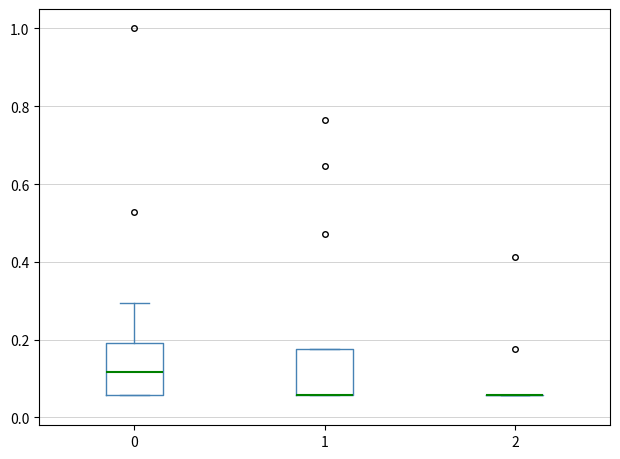

Reading left to right, read every box against the y-axis: the position of its median line, the range the box covers, and the ends of its whiskers. The values are not printed on the chart, so give them approximately, as read against the axis.

0: median 0.12, box 0.06 to 0.20, whiskers 0.06 to 0.30
1: median 0.06 (drawn on the box's lower edge), box 0.06 to 0.18, whiskers 0.06 to 0.18
2: box collapsed to a line at 0.06, whiskers 0.06 to 0.06